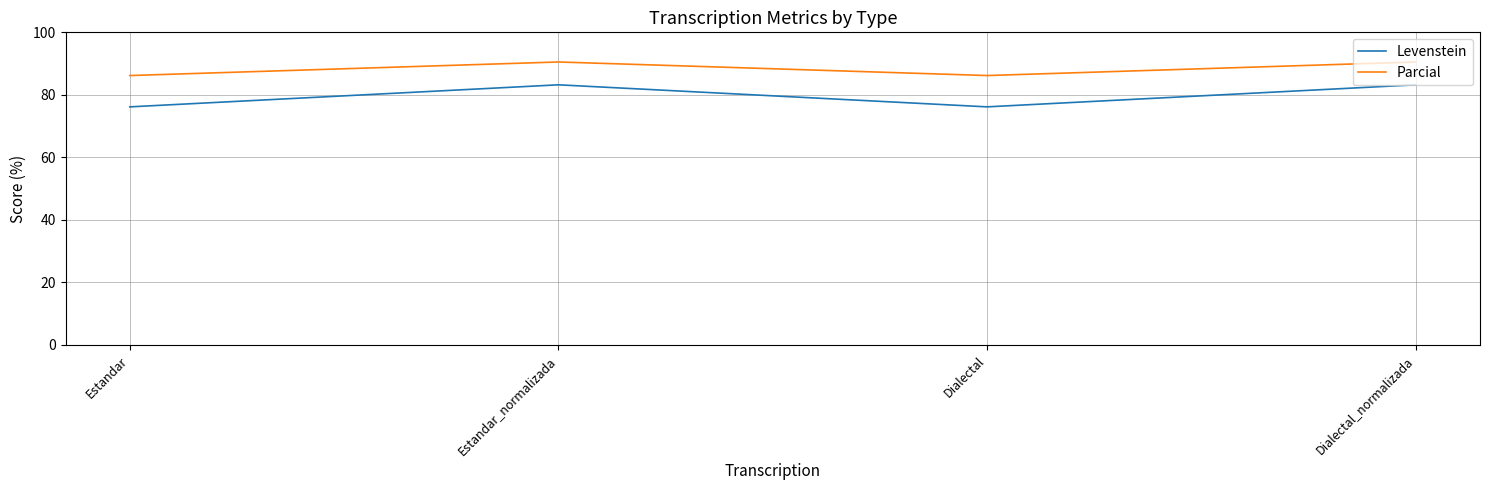

How many series are shown in this chart?

2